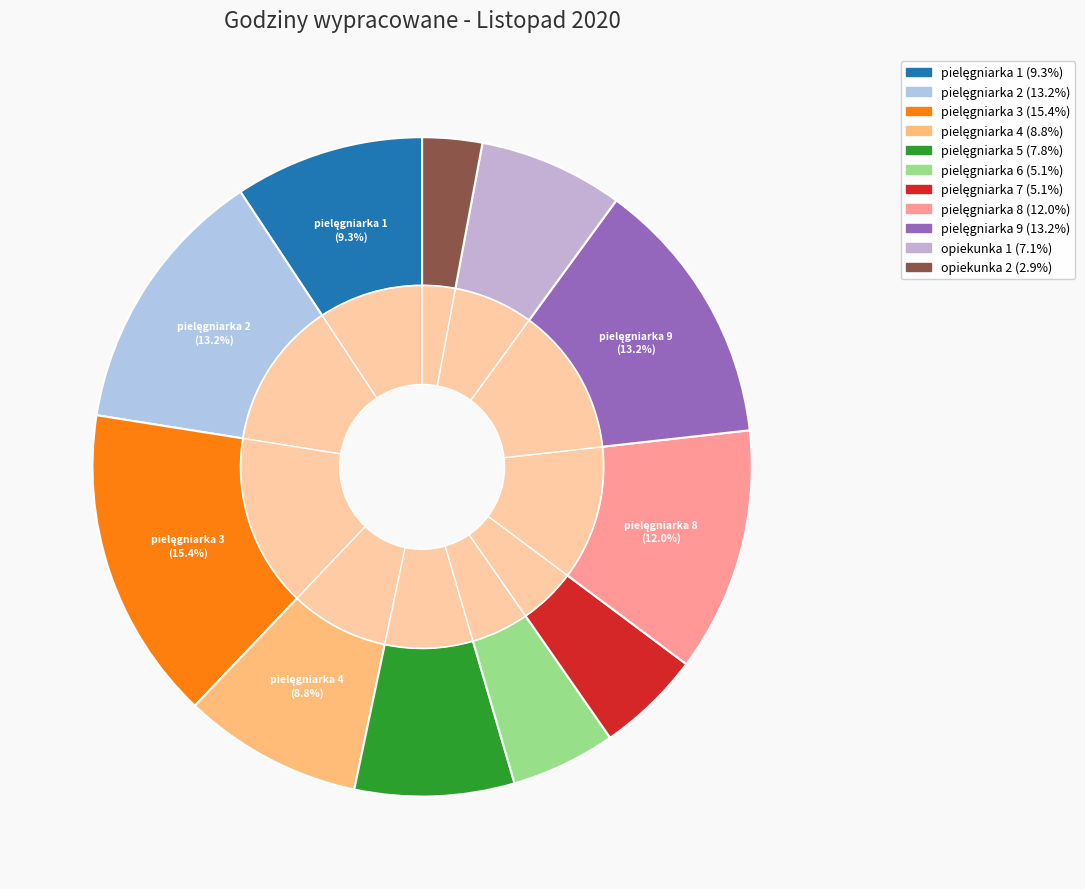

How many slices are in this pie chart?

11